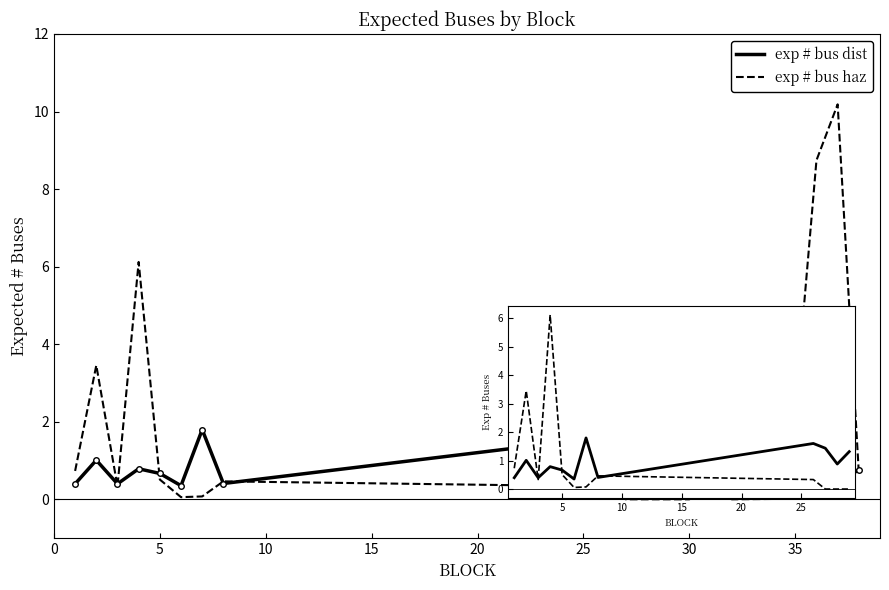

What is the sum of all exp # bus haz values?

34.4